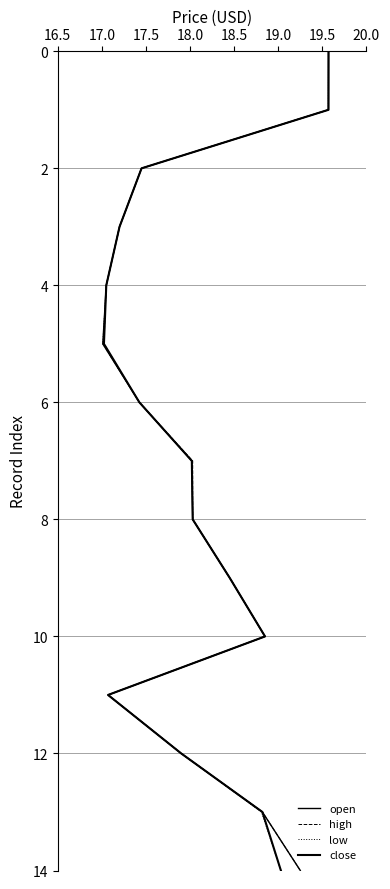

How many lines are shown in the chart?

4